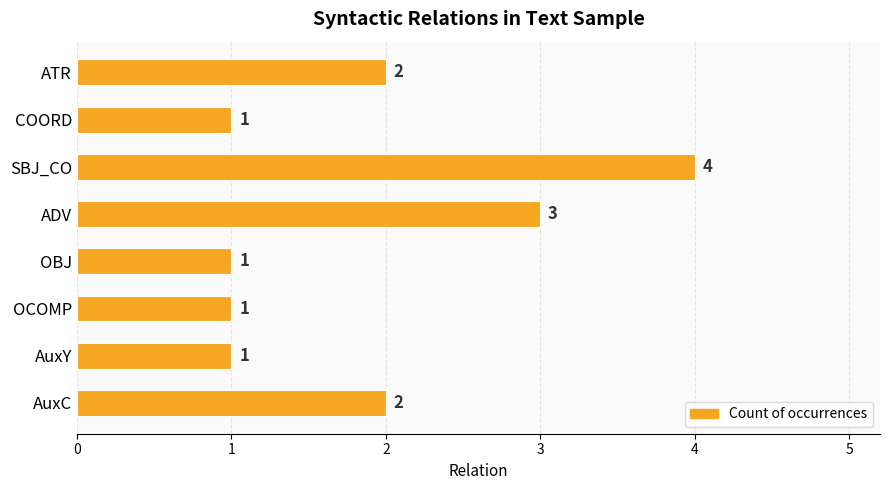

At which category does the chart reach its peak across all series?

SBJ_CO